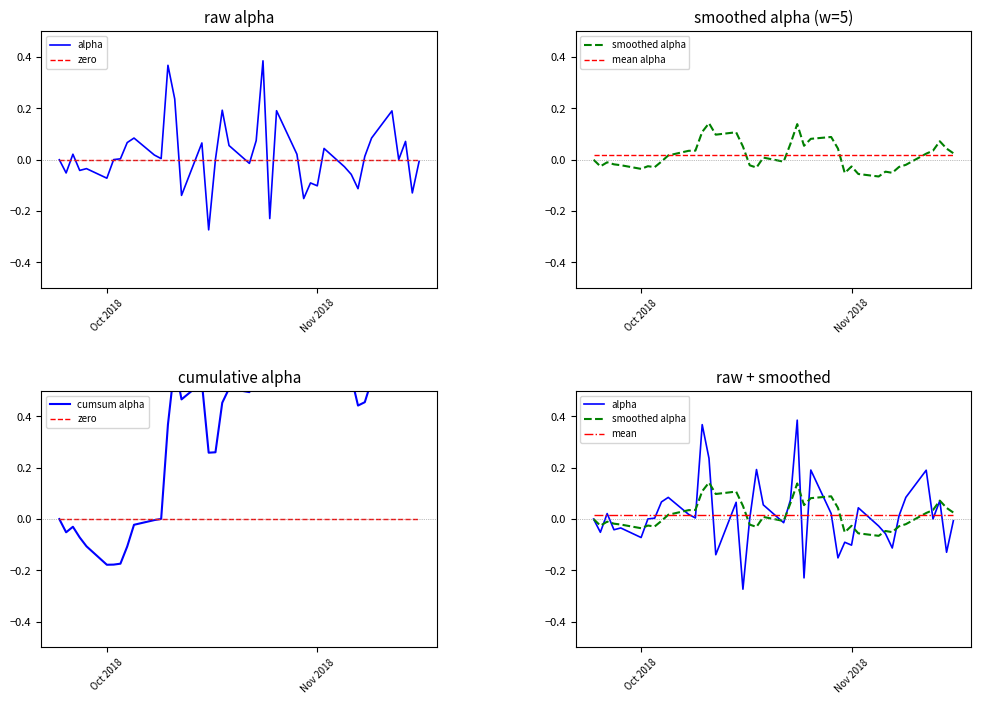

What is the sum of all mean values?

0.7